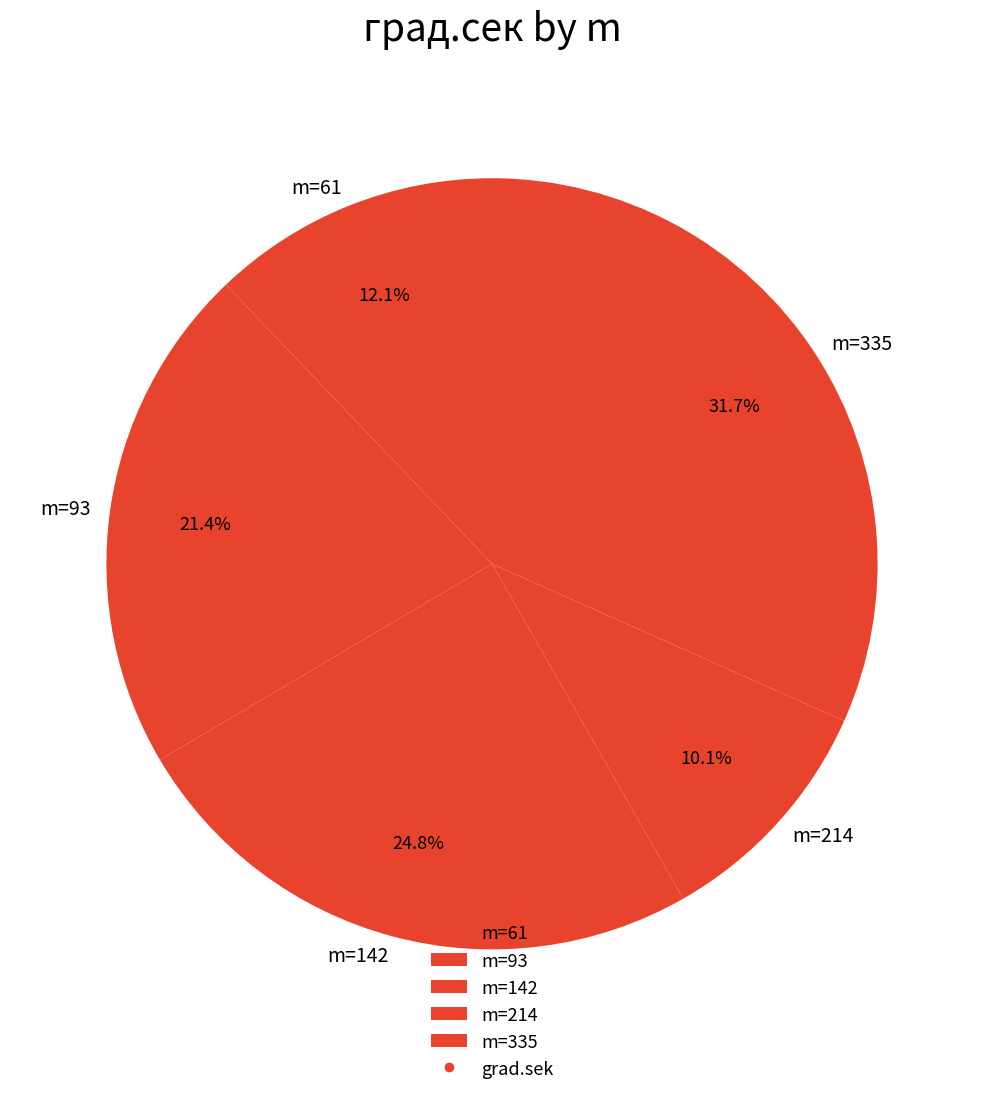

What percentage is NOT represented by m=93?

78.6%